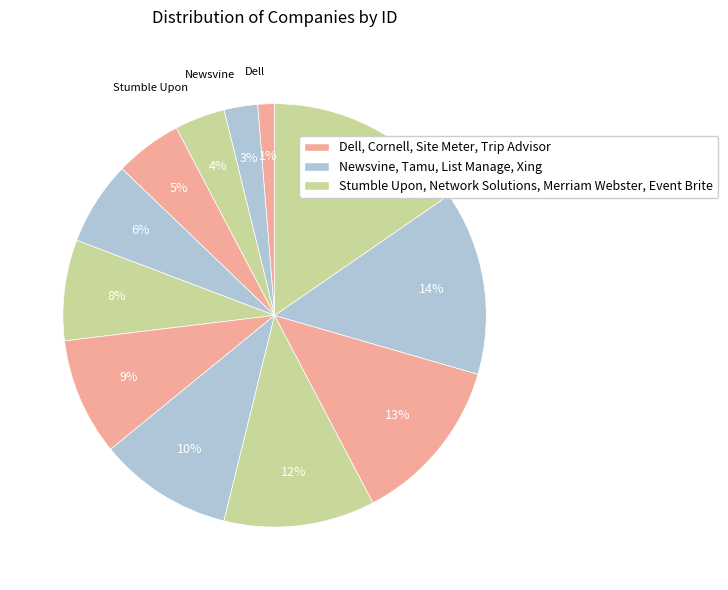

Count the number of slices in the pie.

12